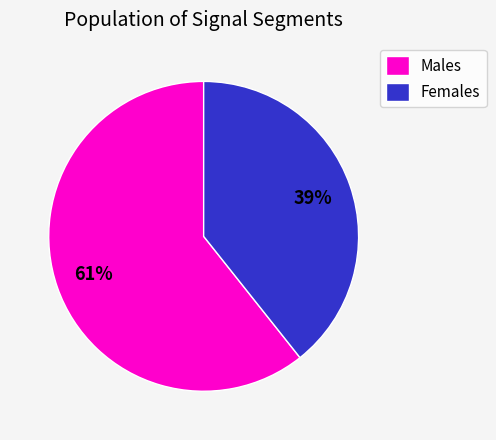

Is there a majority slice in this chart?

Yes